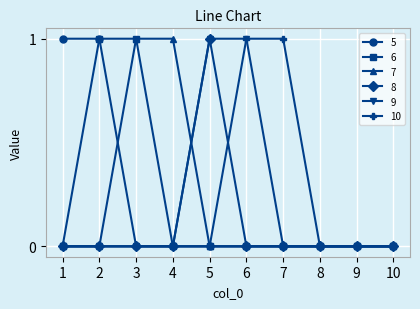

Is this an area chart (filled region under the line)?

No